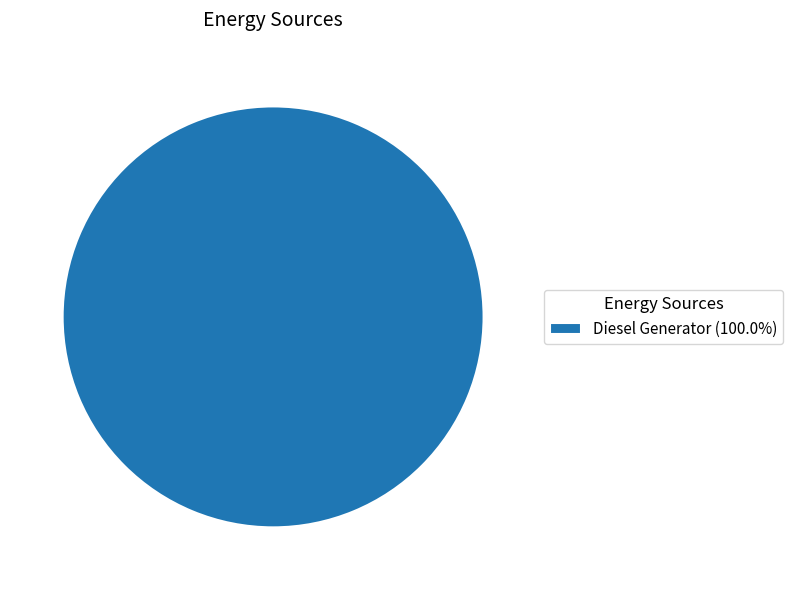

Does Diesel Generator (100.0%) account for over 50% of the chart?

Yes